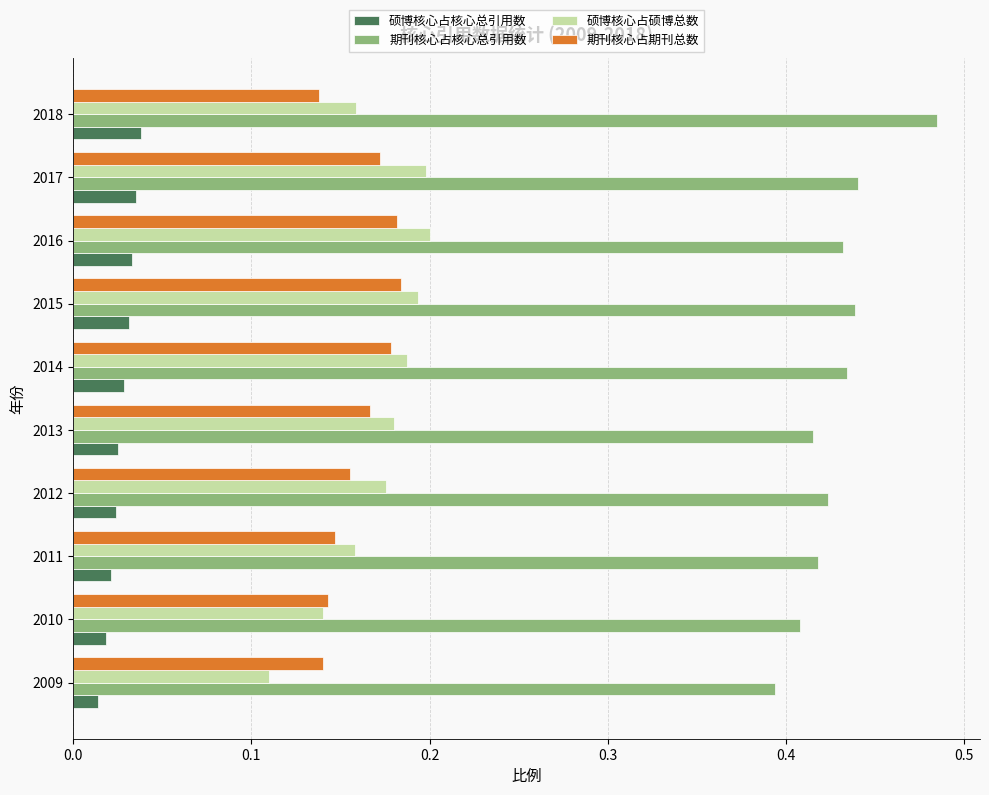

Is the value of 期刊核心占期刊总数 at 2010 greater than the value of 硕博核心占硕博总数 at 2012?

No